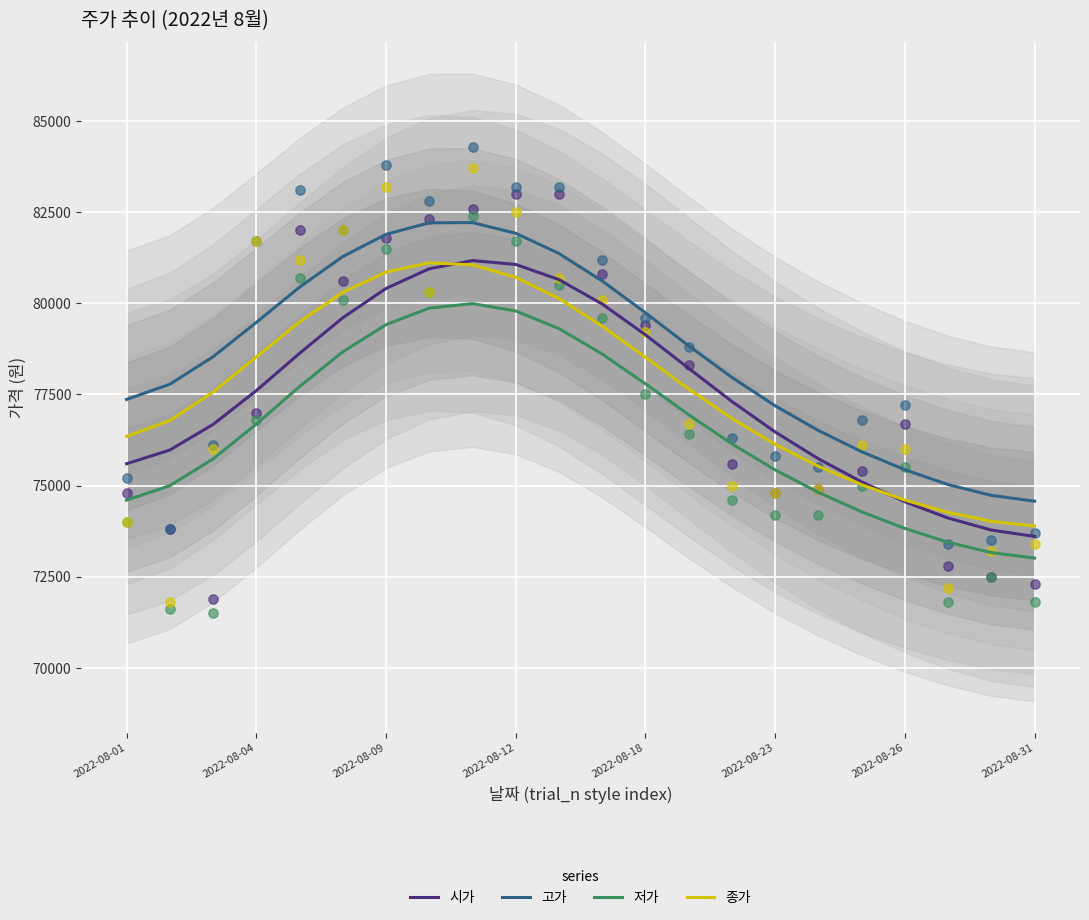

Which series reaches the maximum Y coordinate?

고가